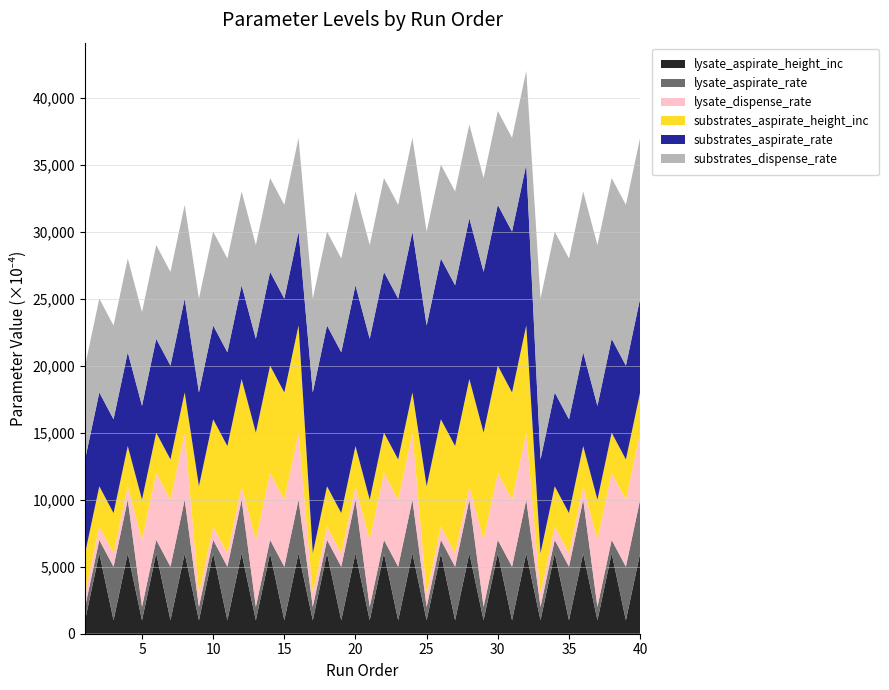

Reading right to left, transcribe all the data shown in this chart.

lysate_aspirate_height_inc: 0.6	0.1	0.6	0.1	0.6	0.1	0.6	0.1	0.6	0.1	0.6	0.1	0.6	0.1	0.6	0.1	0.6	0.1	0.6	0.1	0.6	0.1	0.6	0.1	0.6	0.1	0.6	0.1	0.6	0.1	0.6	0.1	0.6	0.1	0.6	0.1	0.6	0.1	0.6	0.1
lysate_aspirate_rate: 0.4	0.4	0.1	0.1	0.4	0.4	0.1	0.1	0.4	0.4	0.1	0.1	0.4	0.4	0.1	0.1	0.4	0.4	0.1	0.1	0.4	0.4	0.1	0.1	0.4	0.4	0.1	0.1	0.4	0.4	0.1	0.1	0.4	0.4	0.1	0.1	0.4	0.4	0.1	0.1
lysate_dispense_rate: 0.5	0.5	0.5	0.5	0.1	0.1	0.1	0.1	0.5	0.5	0.5	0.5	0.1	0.1	0.1	0.1	0.5	0.5	0.5	0.5	0.1	0.1	0.1	0.1	0.5	0.5	0.5	0.5	0.1	0.1	0.1	0.1	0.5	0.5	0.5	0.5	0.1	0.1	0.1	0.1
substrates_aspirate_height_inc: 0.3	0.3	0.3	0.3	0.3	0.3	0.3	0.3	0.8	0.8	0.8	0.8	0.8	0.8	0.8	0.8	0.3	0.3	0.3	0.3	0.3	0.3	0.3	0.3	0.8	0.8	0.8	0.8	0.8	0.8	0.8	0.8	0.3	0.3	0.3	0.3	0.3	0.3	0.3	0.3
substrates_aspirate_rate: 0.7	0.7	0.7	0.7	0.7	0.7	0.7	0.7	1.2	1.2	1.2	1.2	1.2	1.2	1.2	1.2	1.2	1.2	1.2	1.2	1.2	1.2	1.2	1.2	0.7	0.7	0.7	0.7	0.7	0.7	0.7	0.7	0.7	0.7	0.7	0.7	0.7	0.7	0.7	0.7
substrates_dispense_rate: 1.2	1.2	1.2	1.2	1.2	1.2	1.2	1.2	0.7	0.7	0.7	0.7	0.7	0.7	0.7	0.7	0.7	0.7	0.7	0.7	0.7	0.7	0.7	0.7	0.7	0.7	0.7	0.7	0.7	0.7	0.7	0.7	0.7	0.7	0.7	0.7	0.7	0.7	0.7	0.7